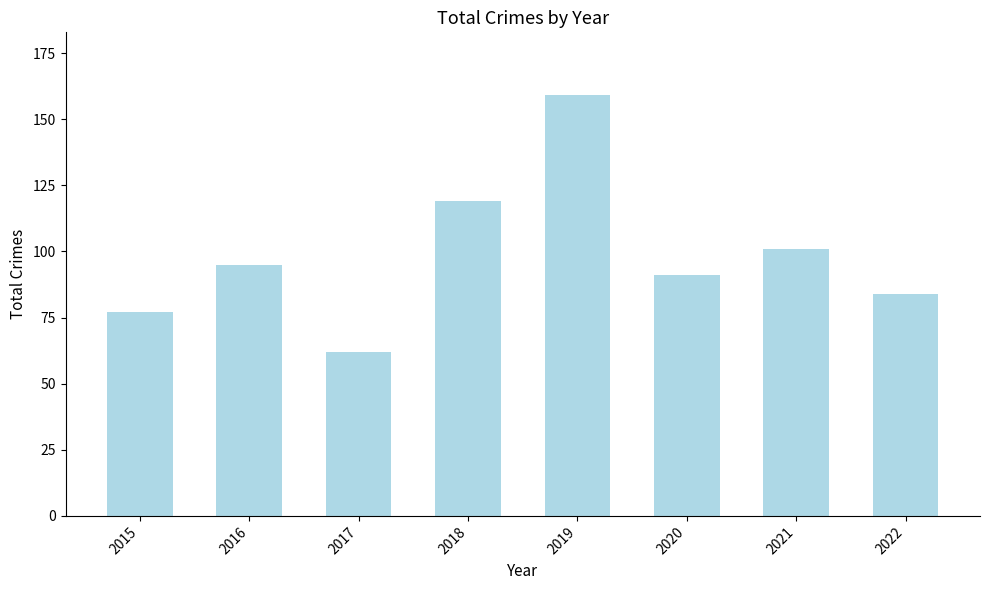

How many bars are there in total?

8